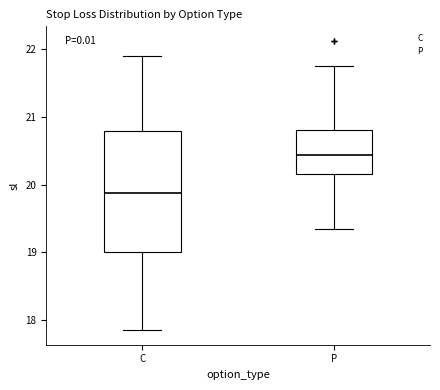

Where does the upper whisker of the box for P end on the y-axis? The values are not printed on the chart, so give them approximately, as read against the axis.

21.8